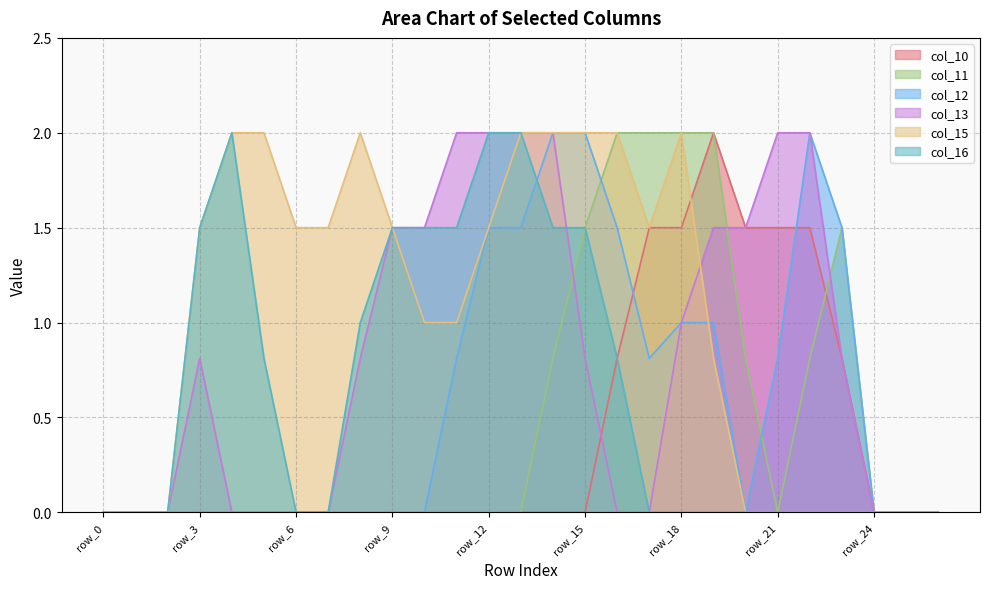

At how many categories does at least one series exceed 0?

21